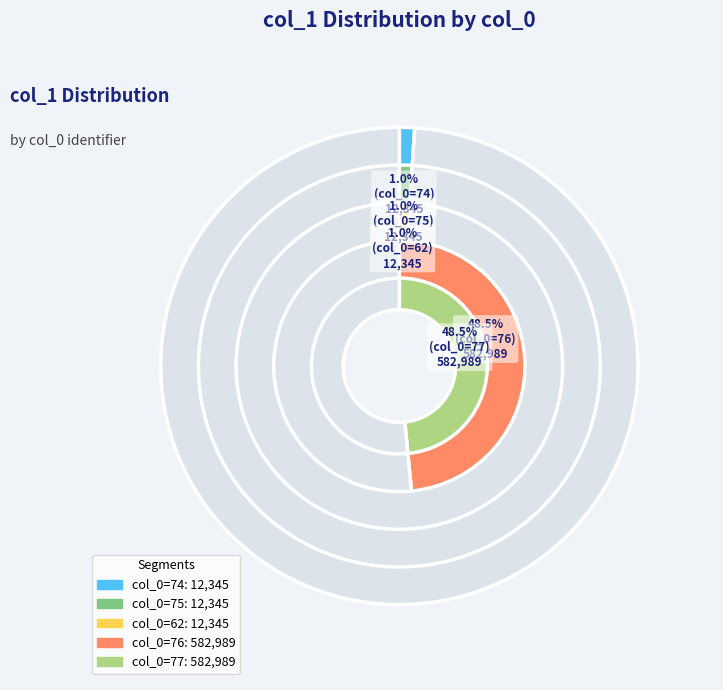

To the nearest percent, what portion does 62 represent?

1%